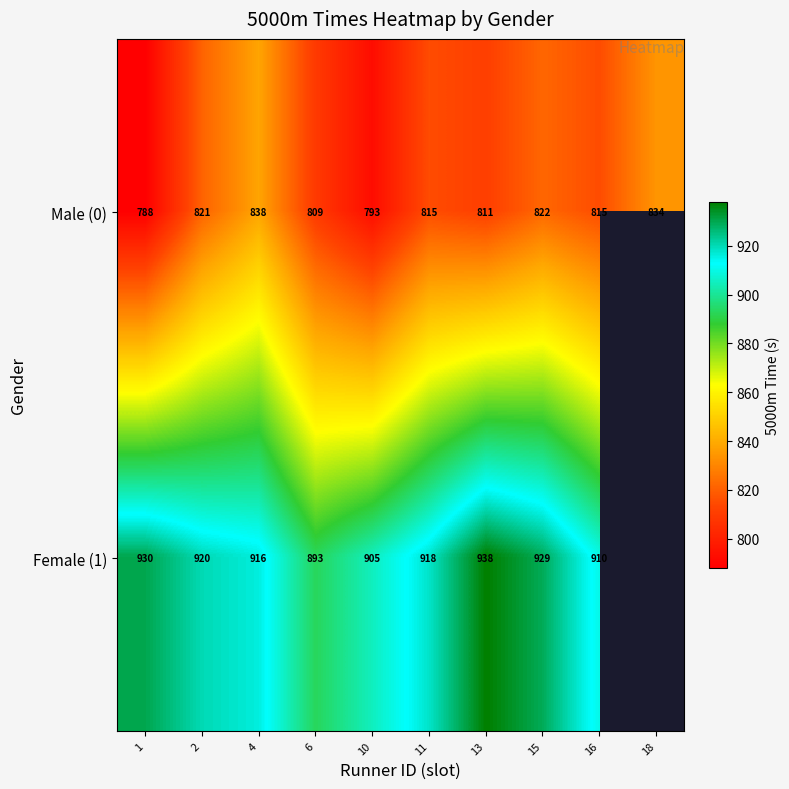

What is the difference between the Female (1) values at 10 and 11?

13